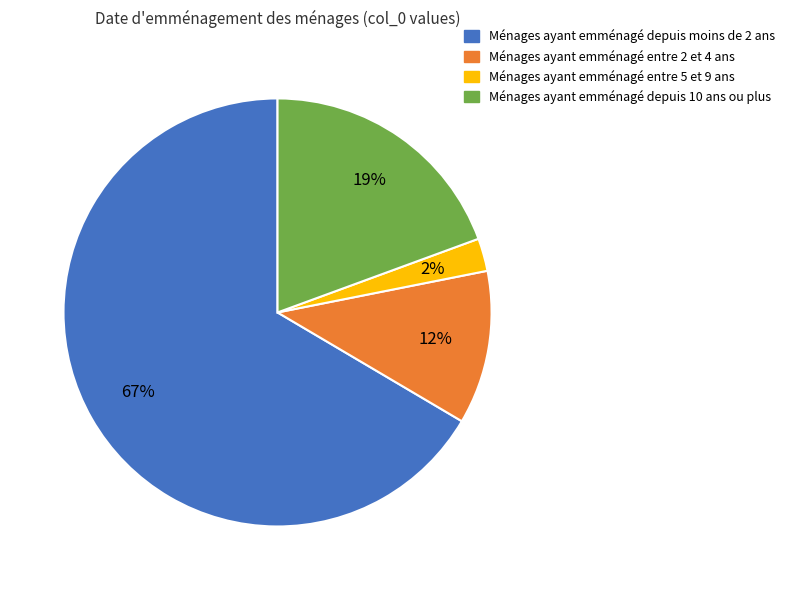

Does any single category account for the majority?

Yes